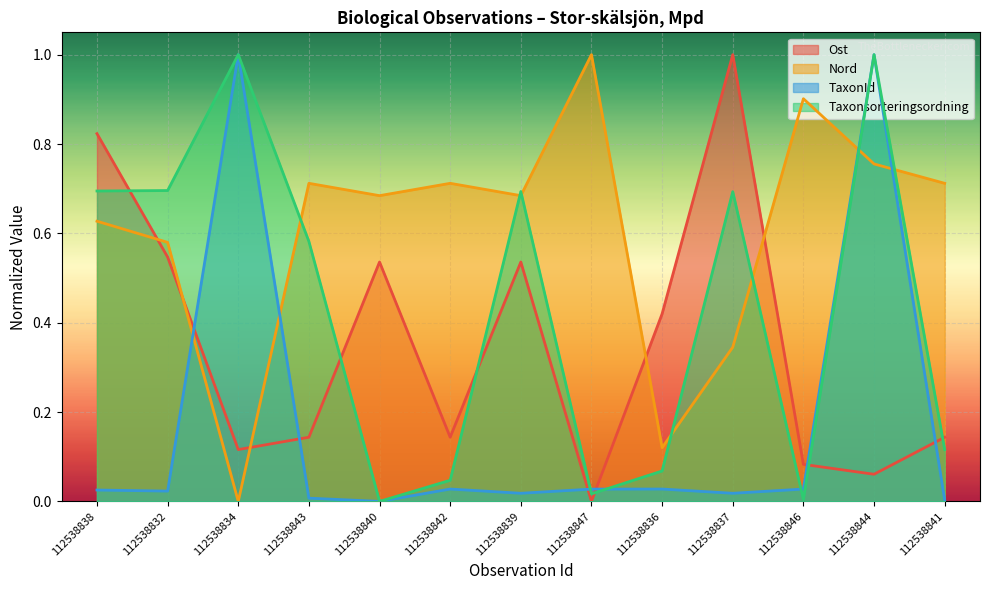

Where is the first local minimum for Nord?

112538834